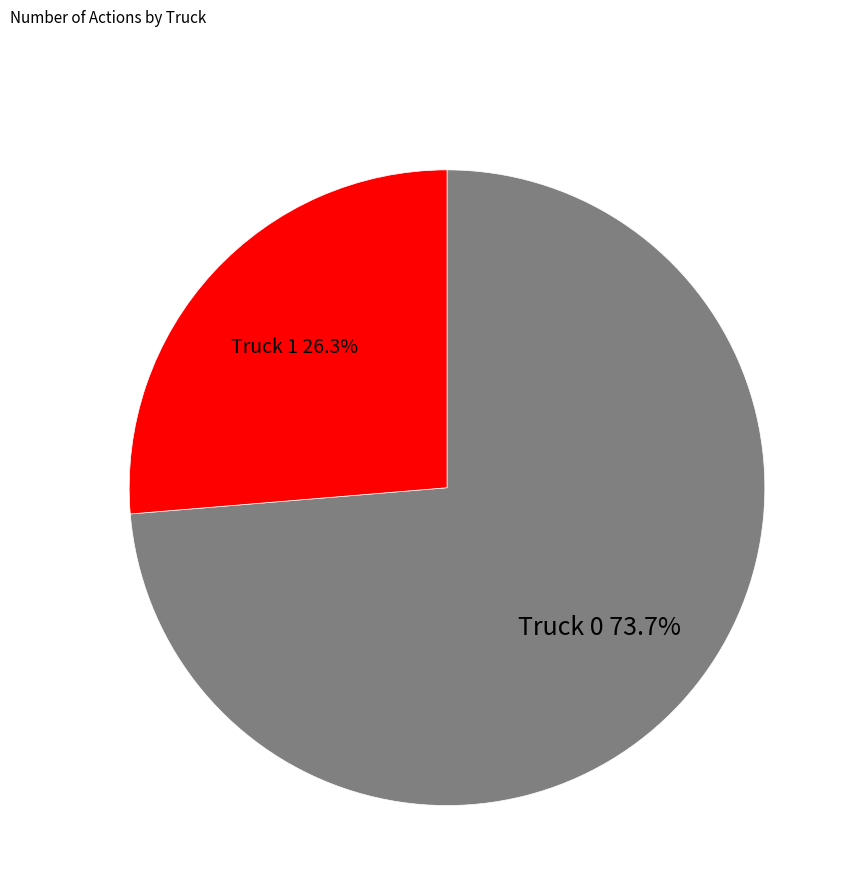

Is there any slice that represents more than half of the pie?

Yes